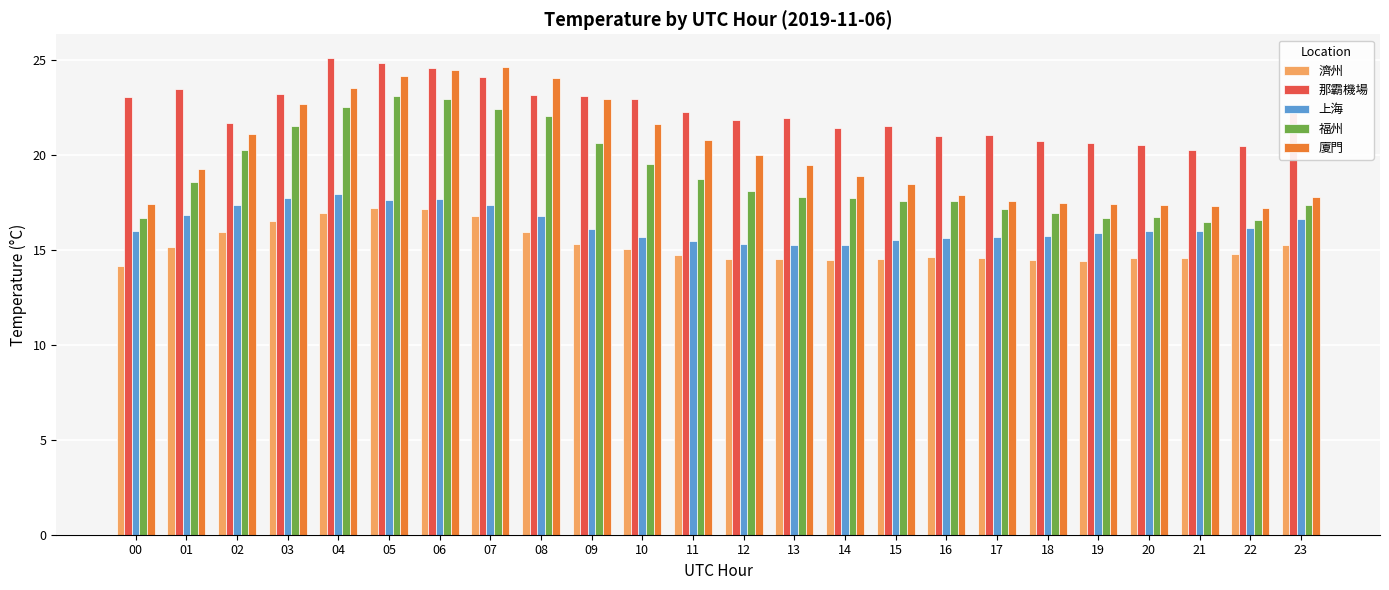

What is the spread (max minus min) of values at 07?

7.9